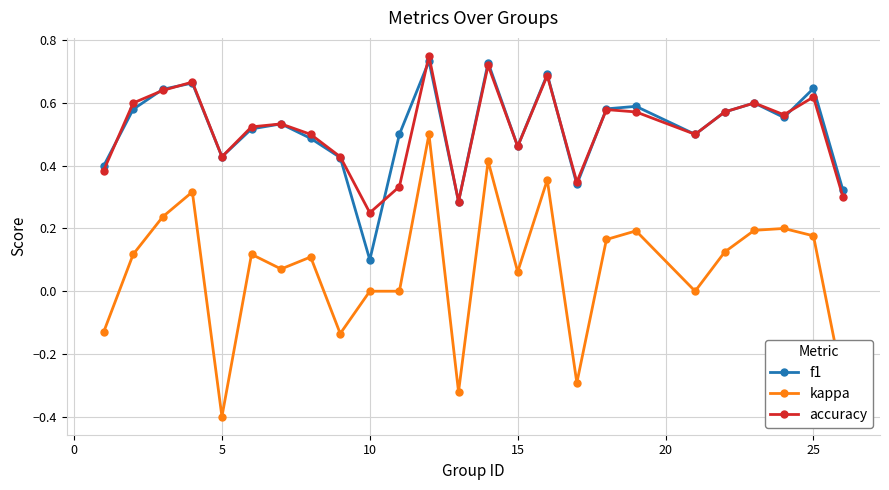

What is the minimum value shown in the chart?

-0.4